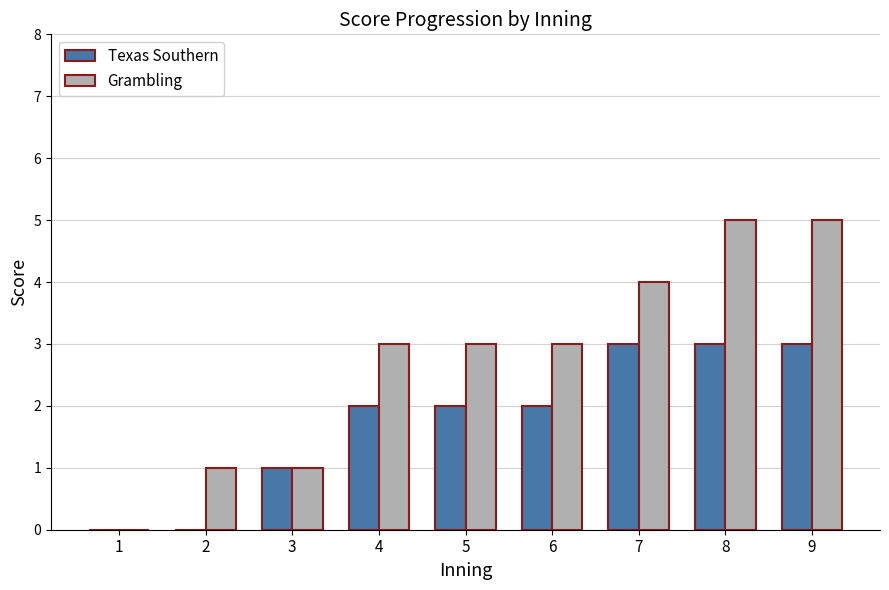

What is the greatest value displayed?

5